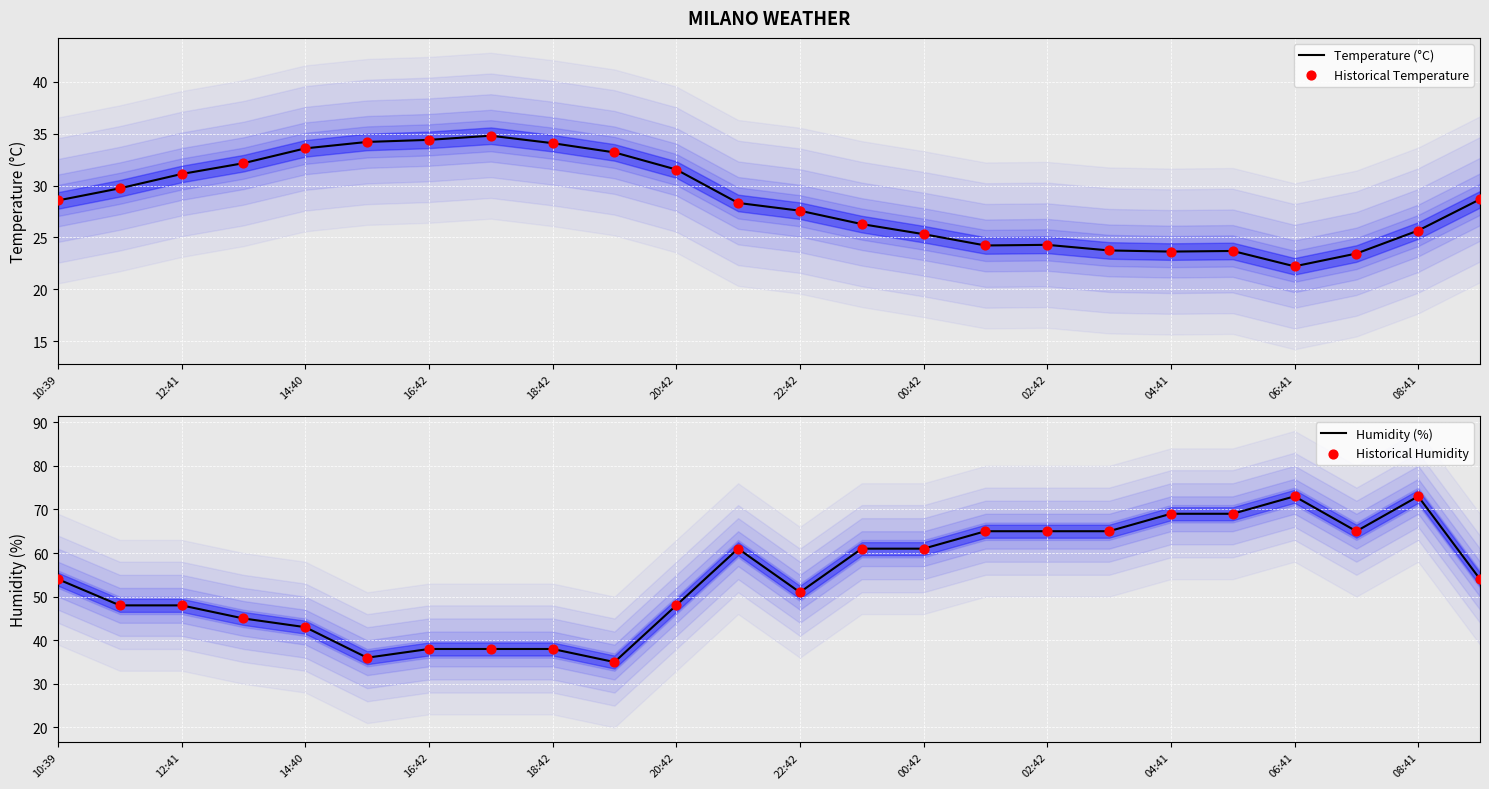

True or false: Temperature (°C) has a value of 39.5 at 04:41.

False